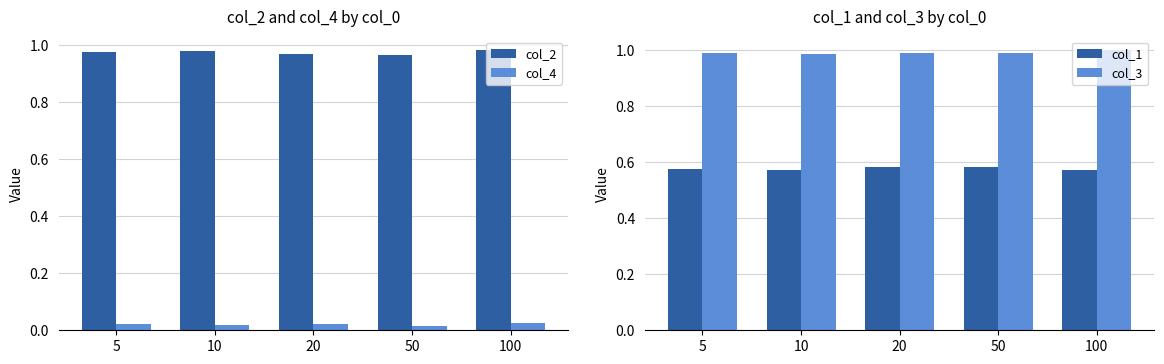

Is it true that col_2 equals 1.5 at 5?

False